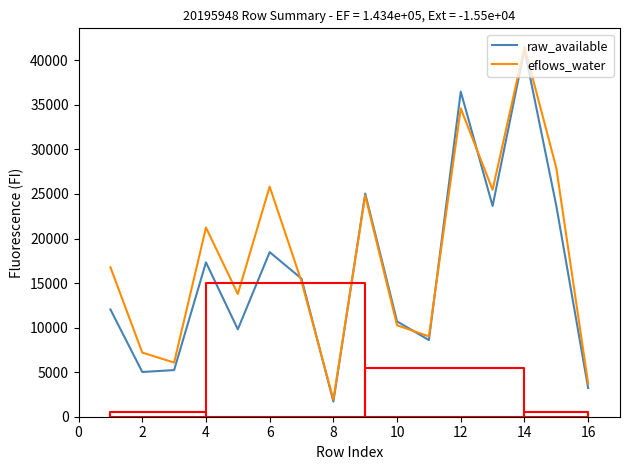

Where is the first local maximum for raw_available?

4